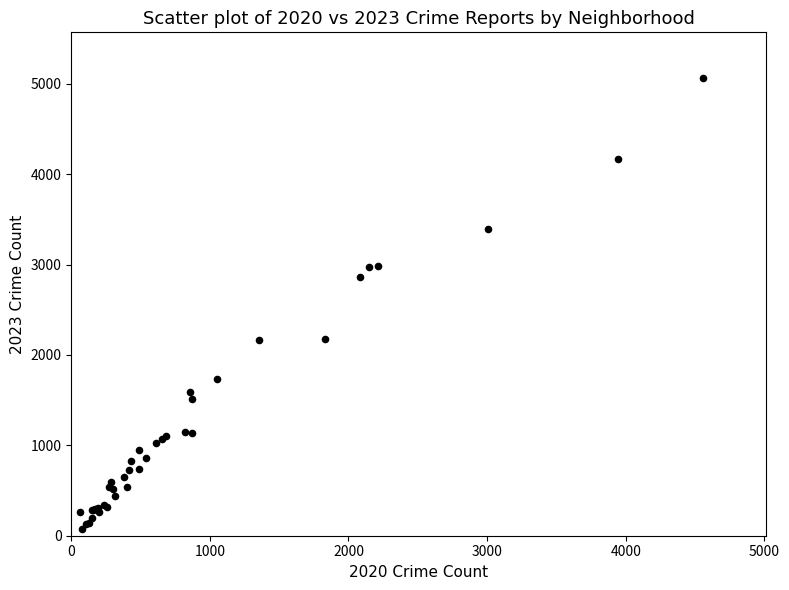

What Y value in the scatter plot is closest to 2567?

2862